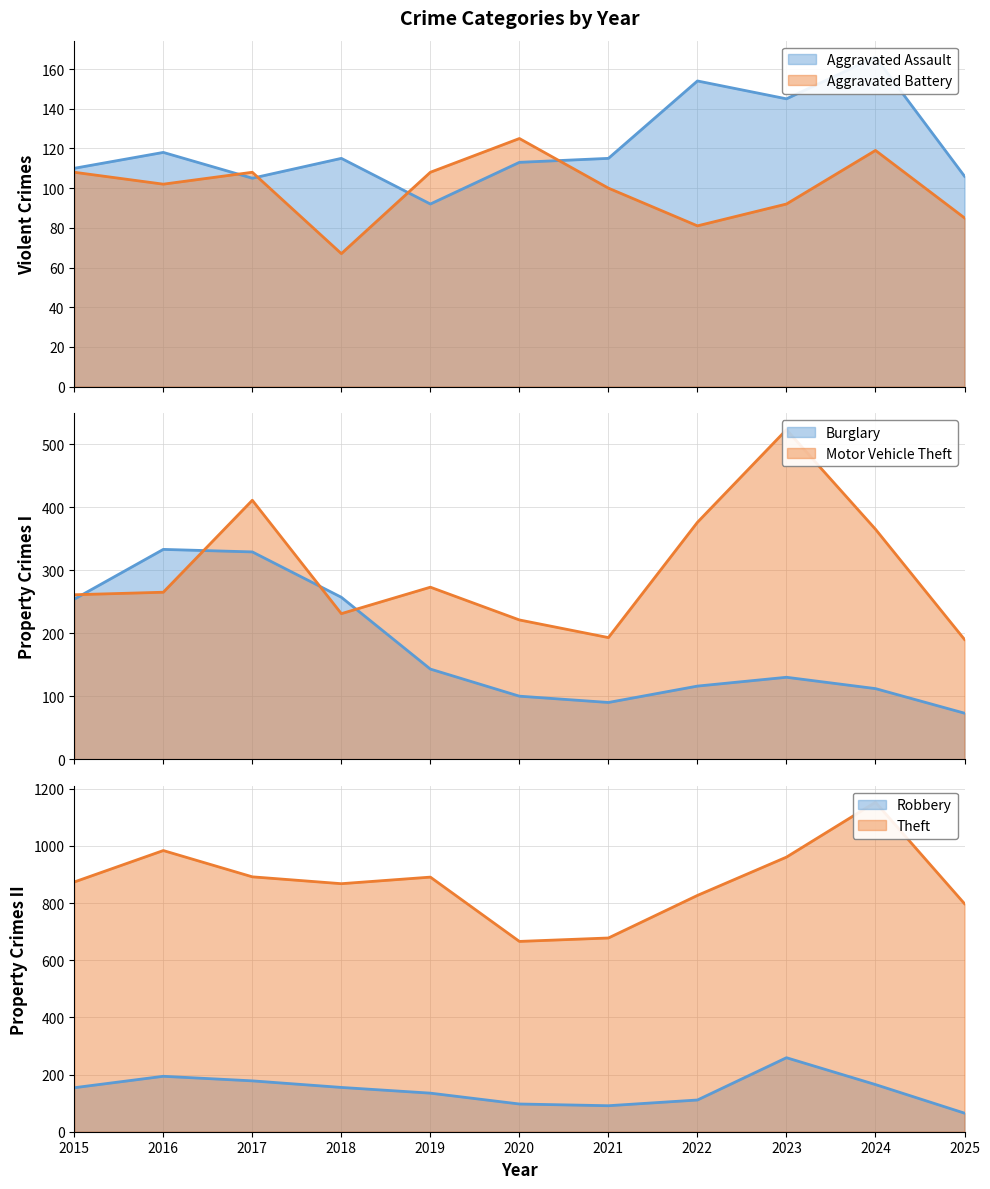

How many lines are shown in the chart?

6